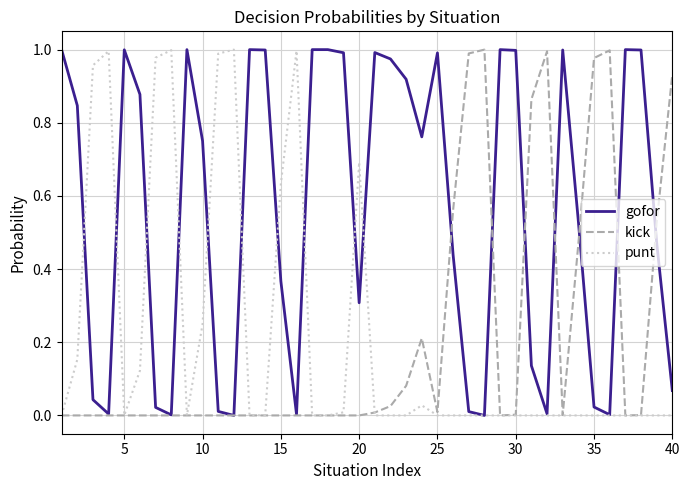

Which series has the largest total across all categories?

gofor